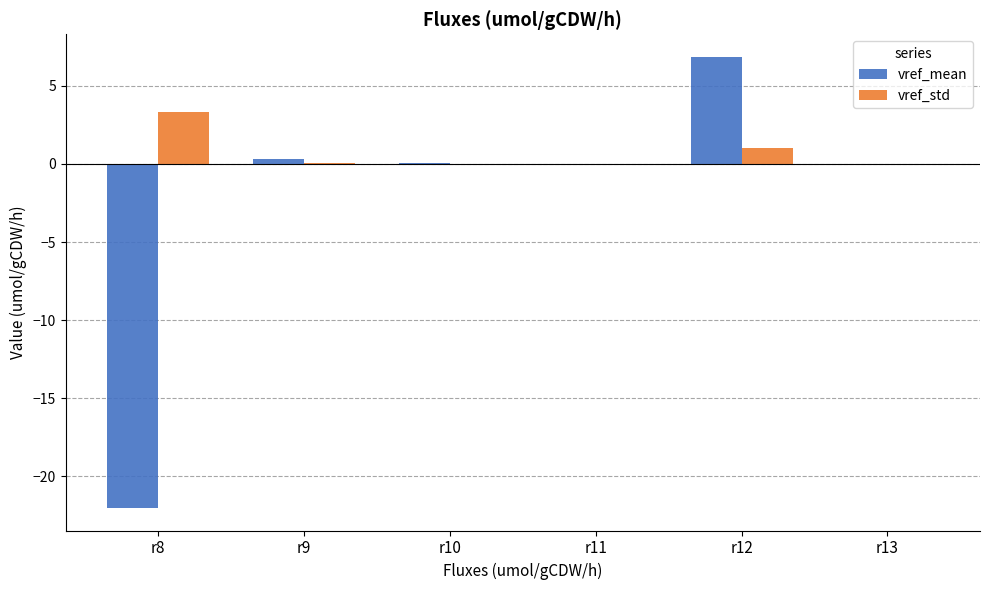

At which category is the sum across all series the highest?

r12